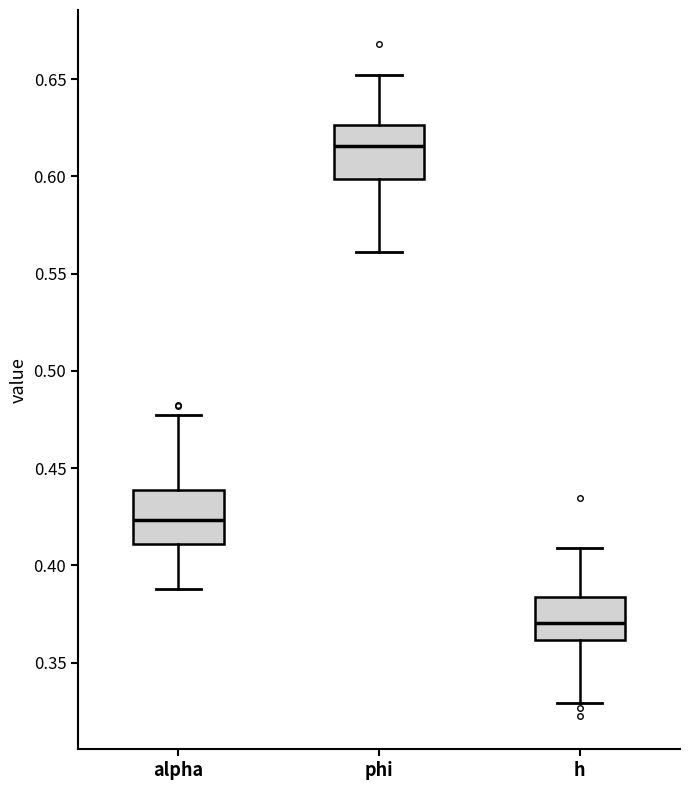

Reading left to right, read every box against the y-axis: the position of its median line, the range the box covers, and the ends of its whiskers. The values are not printed on the chart, so give them approximately, as read against the axis.

alpha: median 0.425, box 0.410 to 0.440, whiskers 0.390 to 0.475
phi: median 0.615, box 0.600 to 0.625, whiskers 0.560 to 0.650
h: median 0.370, box 0.360 to 0.385, whiskers 0.330 to 0.410